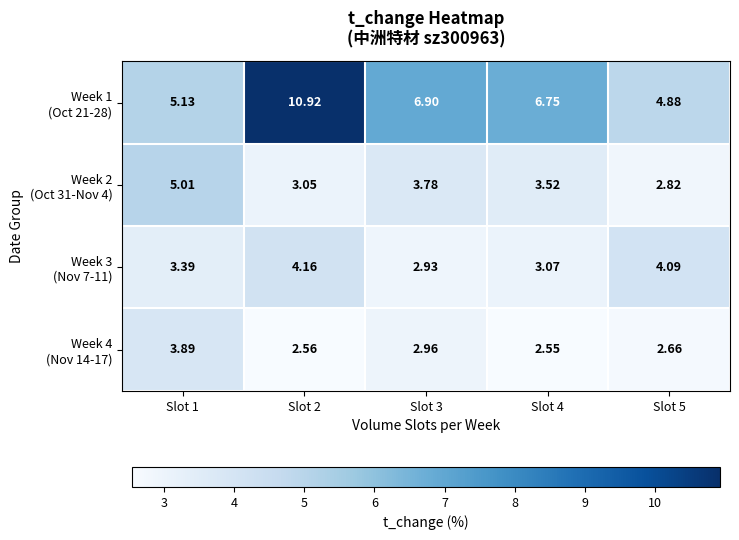

Which series has the largest total across all categories?

Week 1 (Oct 21-28)